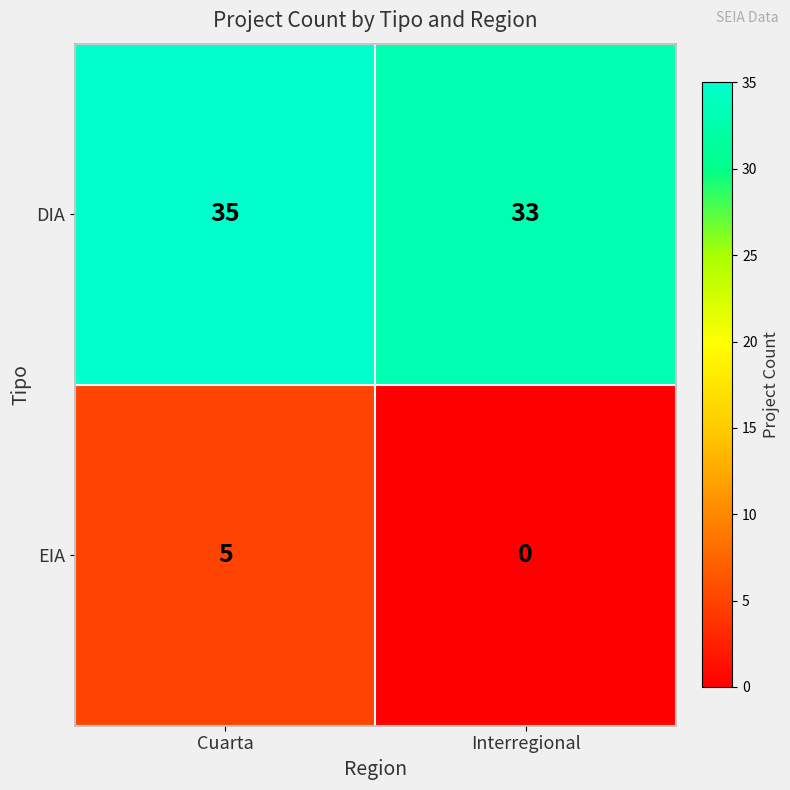

The EIA series shows 0 at Interregional. True or false?

True